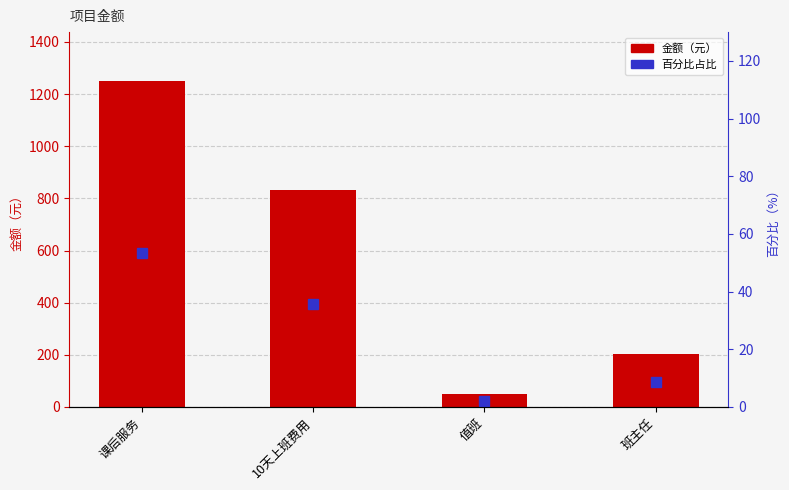

True or false: 百分比占比 has a value of 80.3 at 课后服务.

False